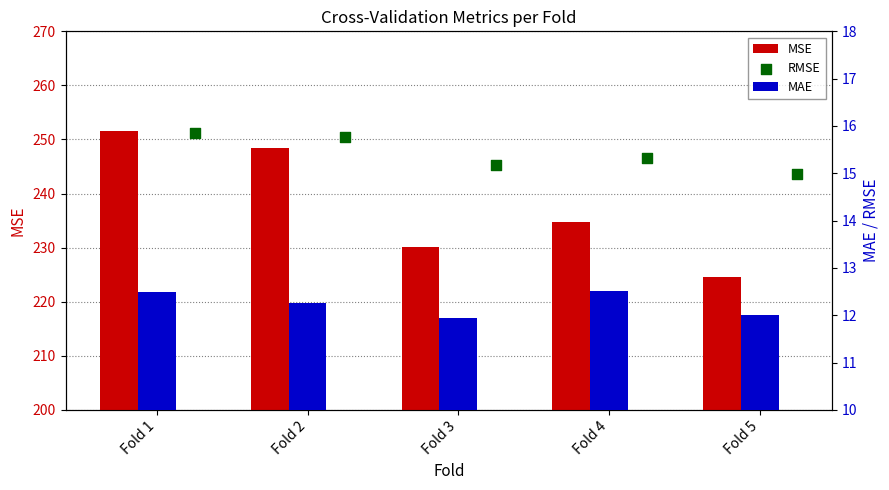

What are all the series names shown in the legend?

MSE, MAE, RMSE